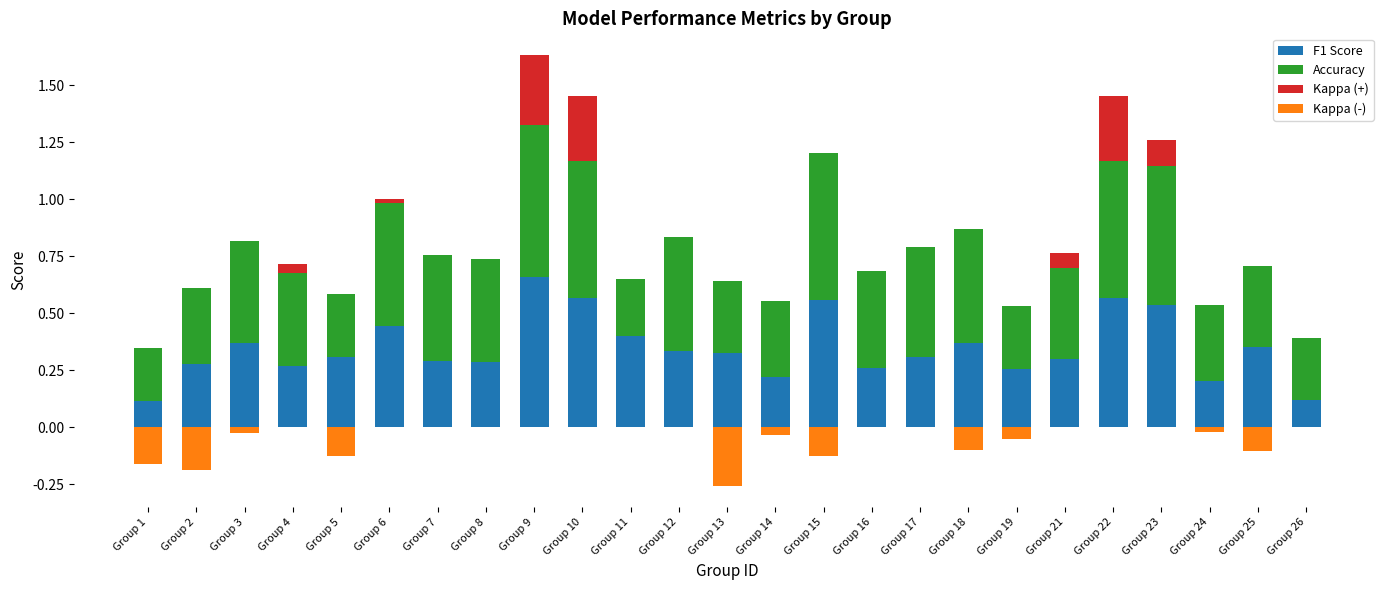

Reading left to right, what are all the values shown in this chart?

F1 Score: 0.1	0.3	0.4	0.3	0.3	0.4	0.3	0.3	0.7	0.6	0.4	0.3	0.3	0.2	0.6	0.3	0.3	0.4	0.3	0.3	0.6	0.5	0.2	0.4	0.1
Accuracy: 0.2	0.3	0.4	0.4	0.3	0.5	0.5	0.5	0.7	0.6	0.2	0.5	0.3	0.3	0.6	0.4	0.5	0.5	0.3	0.4	0.6	0.6	0.3	0.4	0.3
Kappa (+): 0.0	0.0	0.0	0.0	0.0	0.0	0.0	0.0	0.3	0.3	0.0	0.0	0.0	0.0	0.0	0.0	0.0	0.0	0.0	0.1	0.3	0.1	0.0	0.0	0.0
Kappa (-): -0.2	-0.2	-0.0	0.0	-0.1	0.0	0.0	0.0	0.0	0.0	0.0	0.0	-0.3	-0.0	-0.1	0.0	0.0	-0.1	-0.1	0.0	0.0	0.0	-0.0	-0.1	0.0